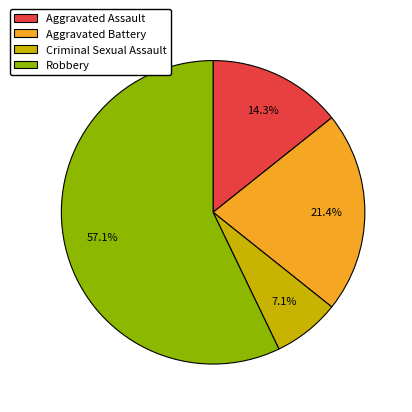

Do Aggravated Assault and Aggravated Battery together represent more than half of the pie?

No